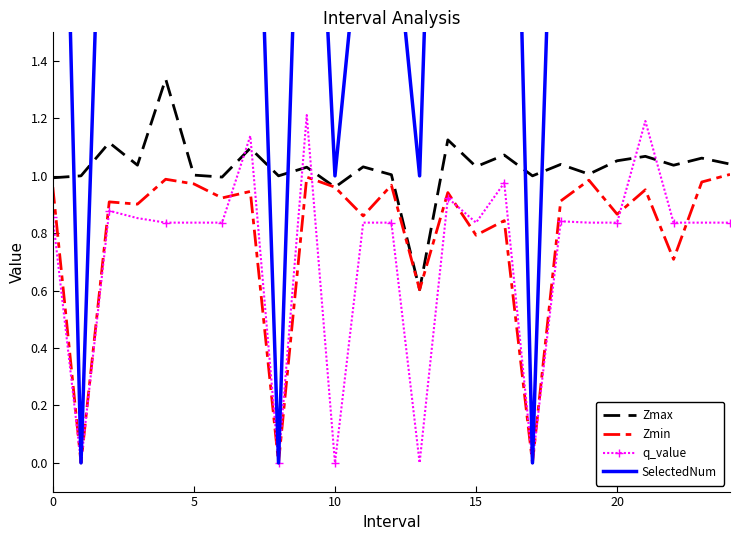

How many data points in Zmax are above 1?

18